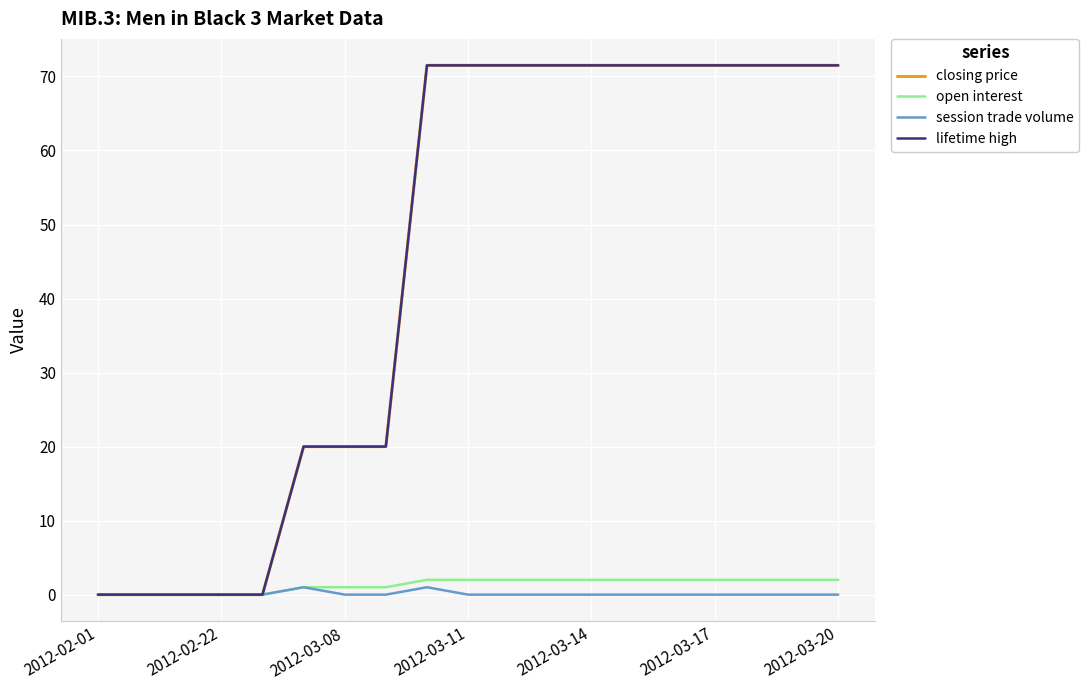

What are all the series names shown in the legend?

closing price, open interest, session trade volume, lifetime high